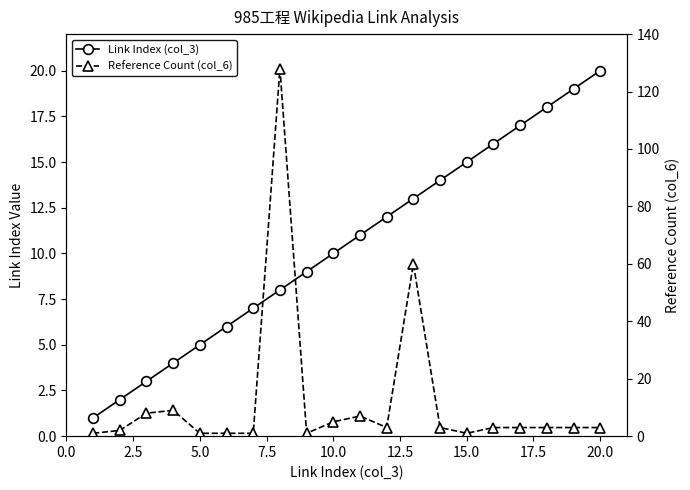

List the series in order of their overall mean, lowest first.

Link Index (col_3), Reference Count (col_6)